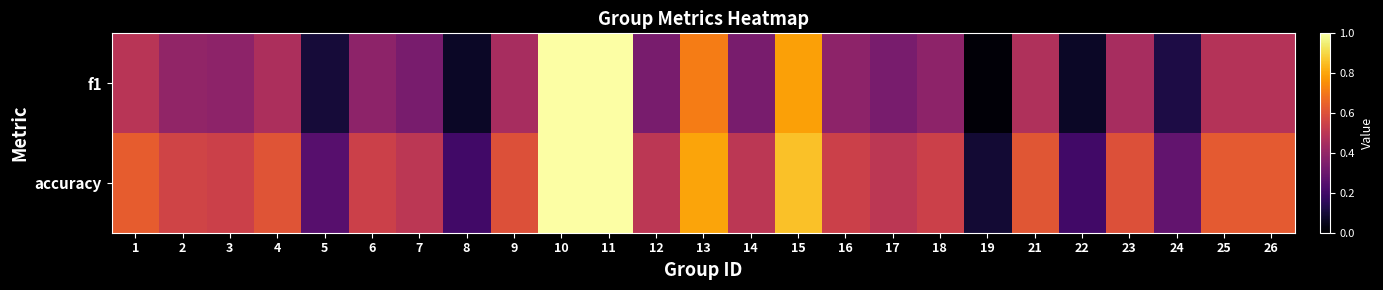

Between 17 and 7, which is larger?

17